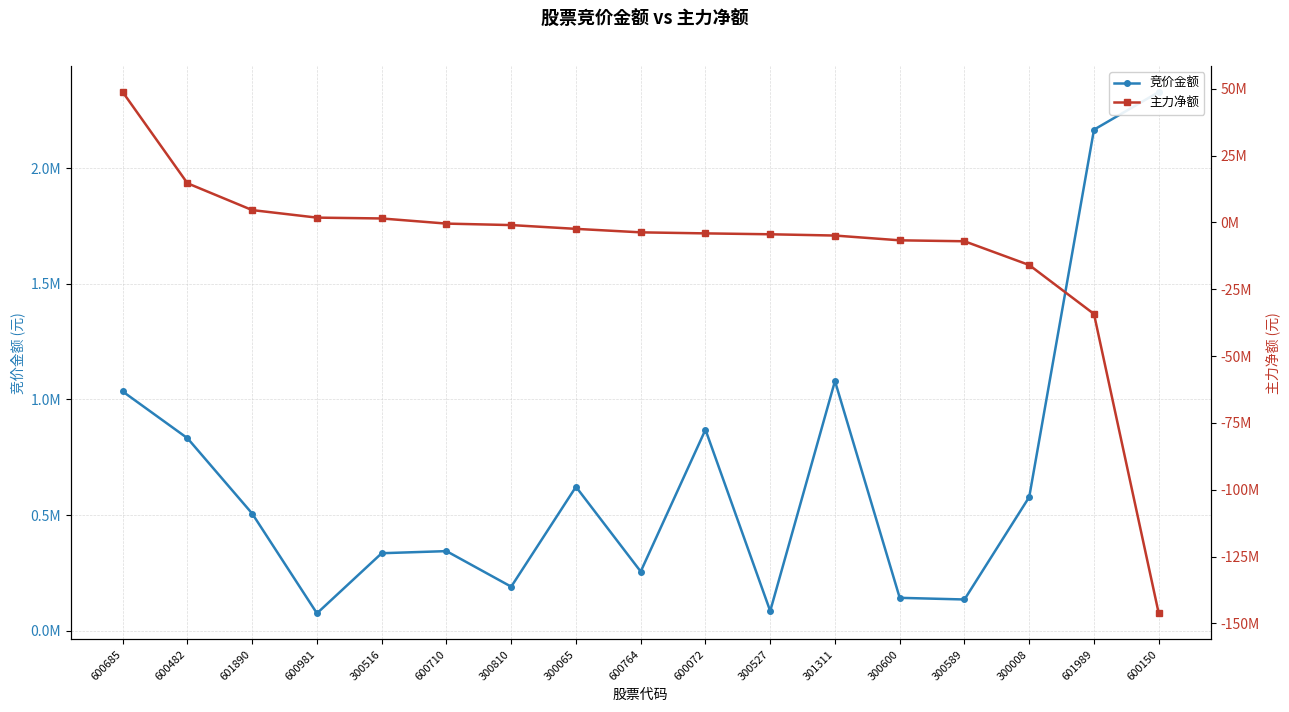

The value of 竞价金额 at 301311 is 510159. True or false?

False